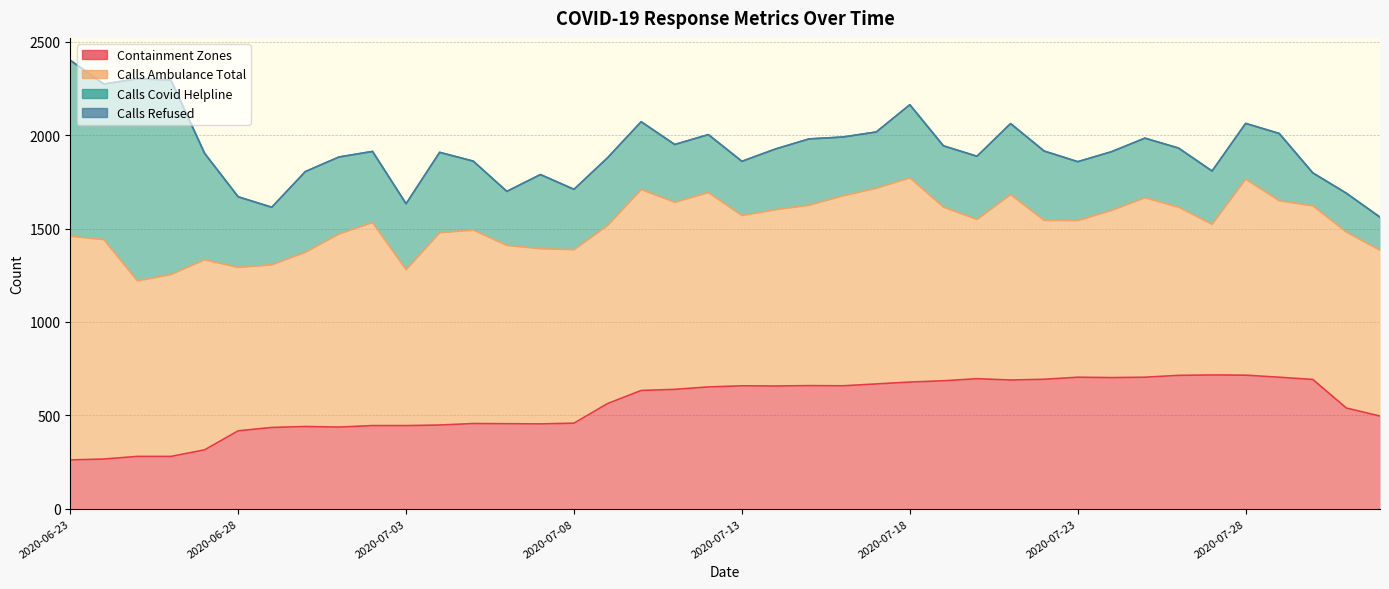

What is the greatest value displayed?

1198